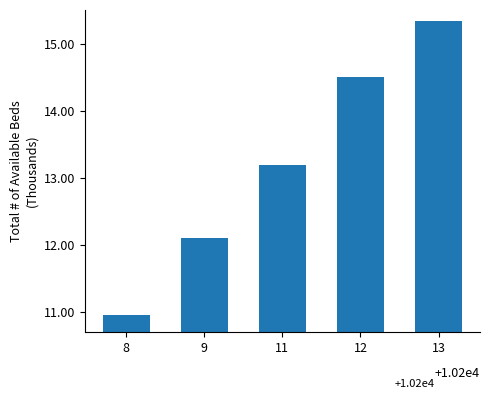

Does the chart contain any negative values?

No